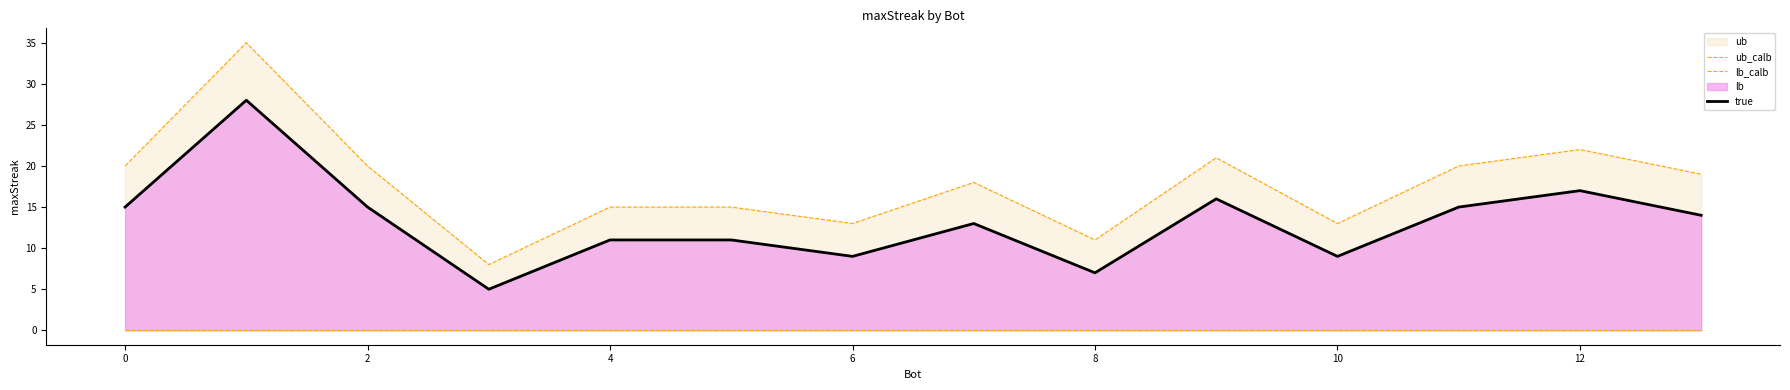

What is the lowest value of the true series?

5